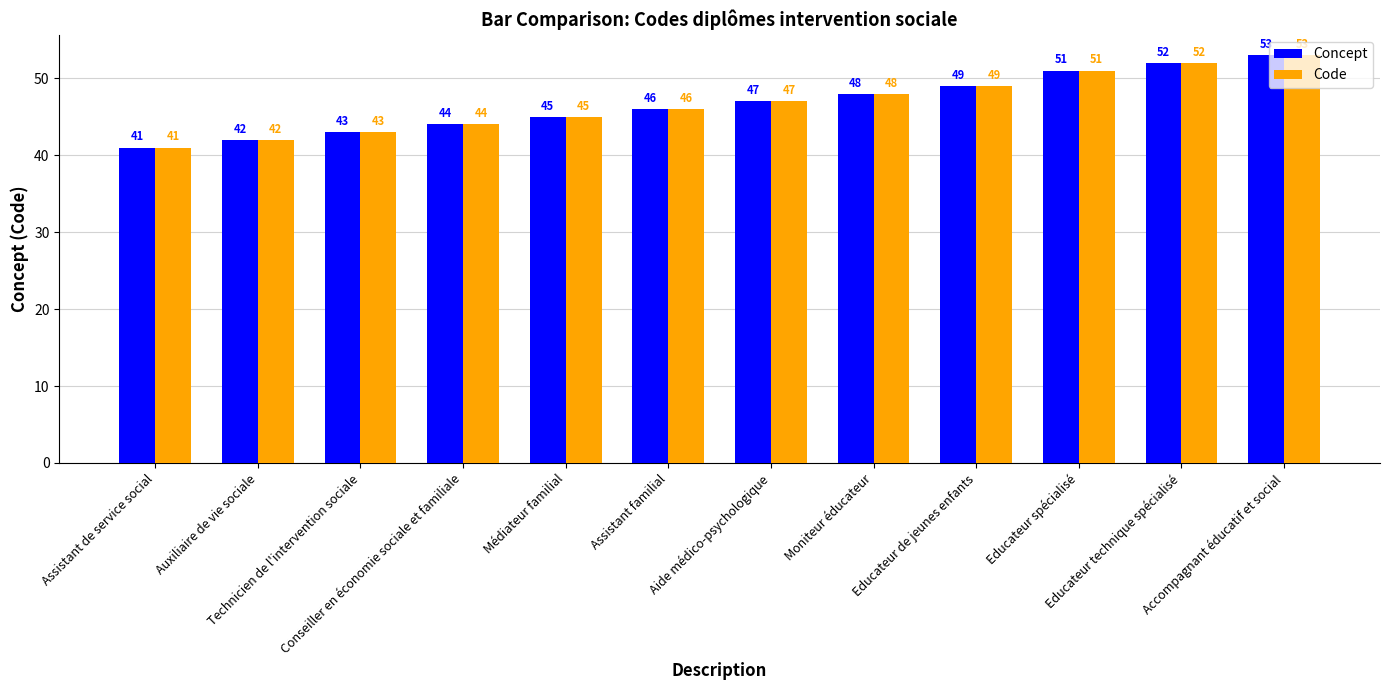

The Code series shows 64 at Moniteur éducateur. True or false?

False